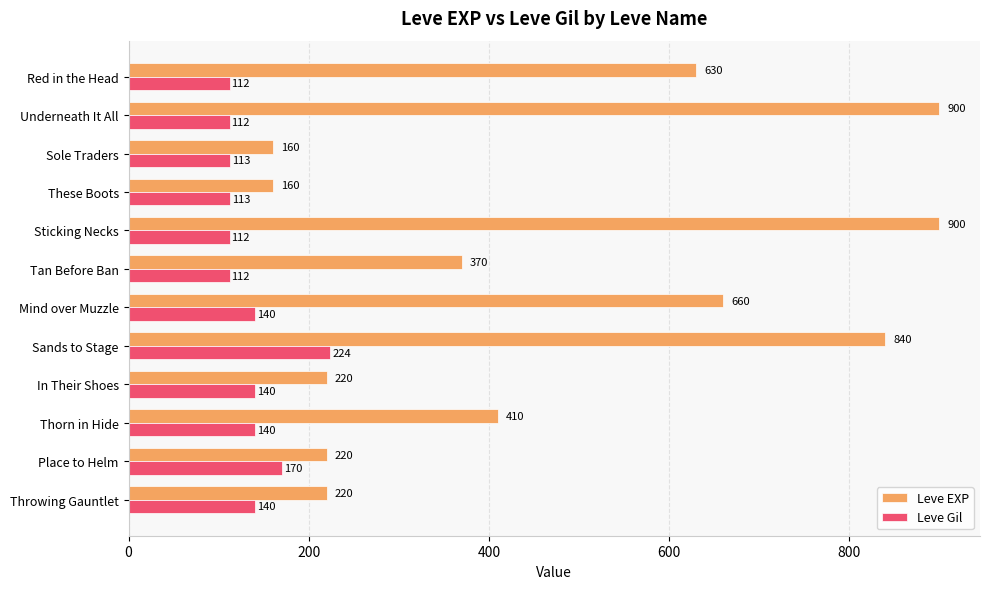

True or false: Leve EXP has a value of 410 at Thorn in Hide.

True